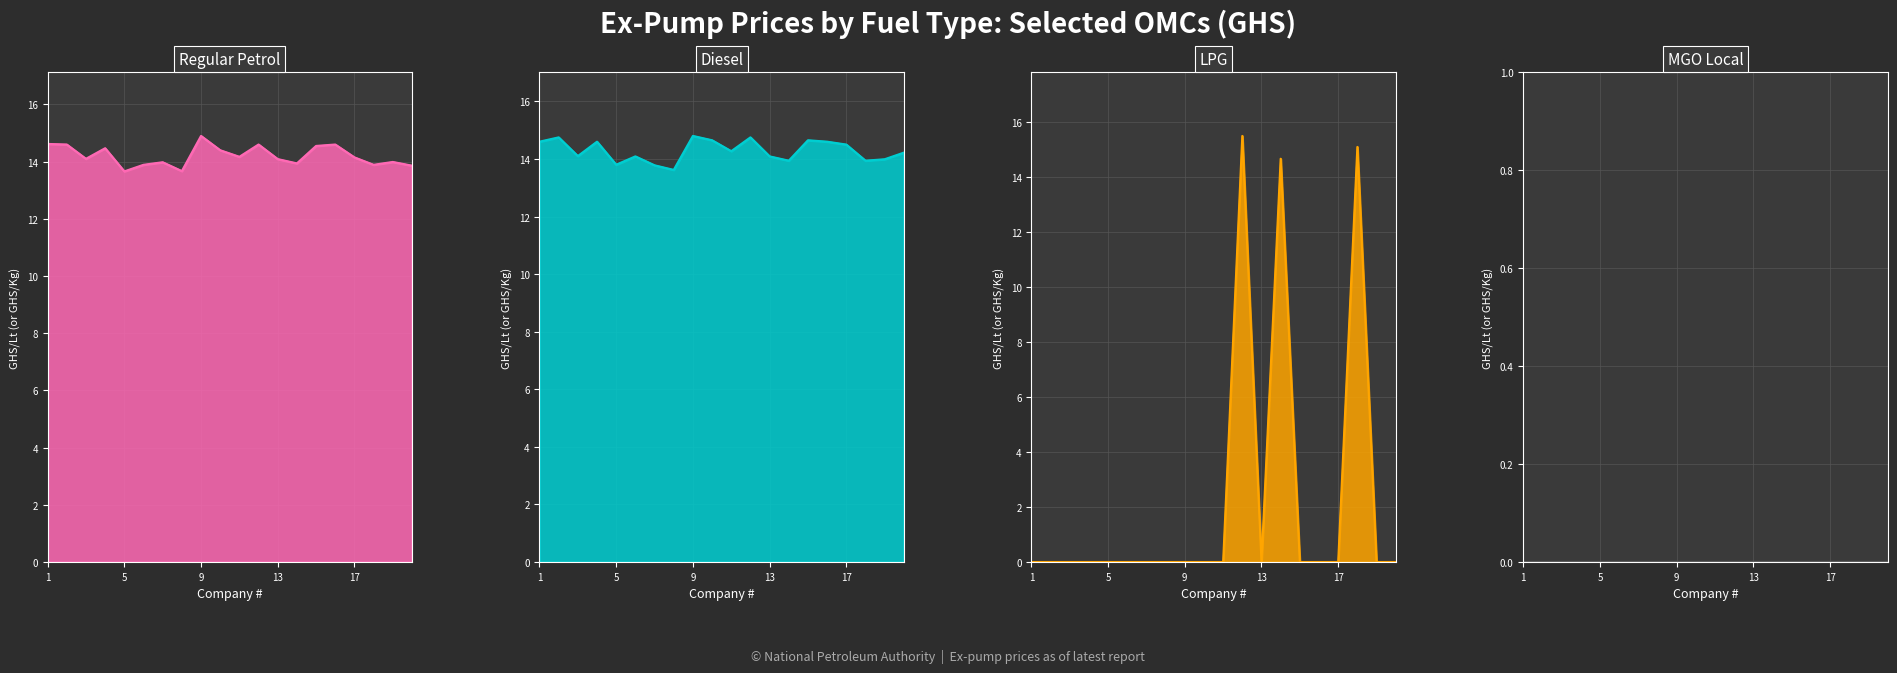

Which series ends up on top after the final intersection of lpg and diesel?

diesel